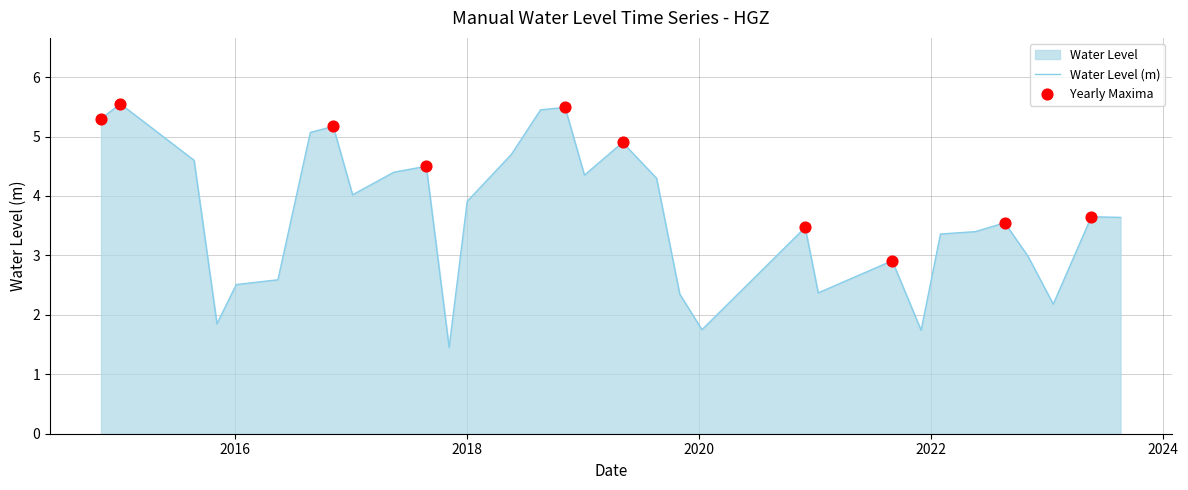

What is the ratio of the value at 2023-05-20 to the value at 2018-05-20?

0.8